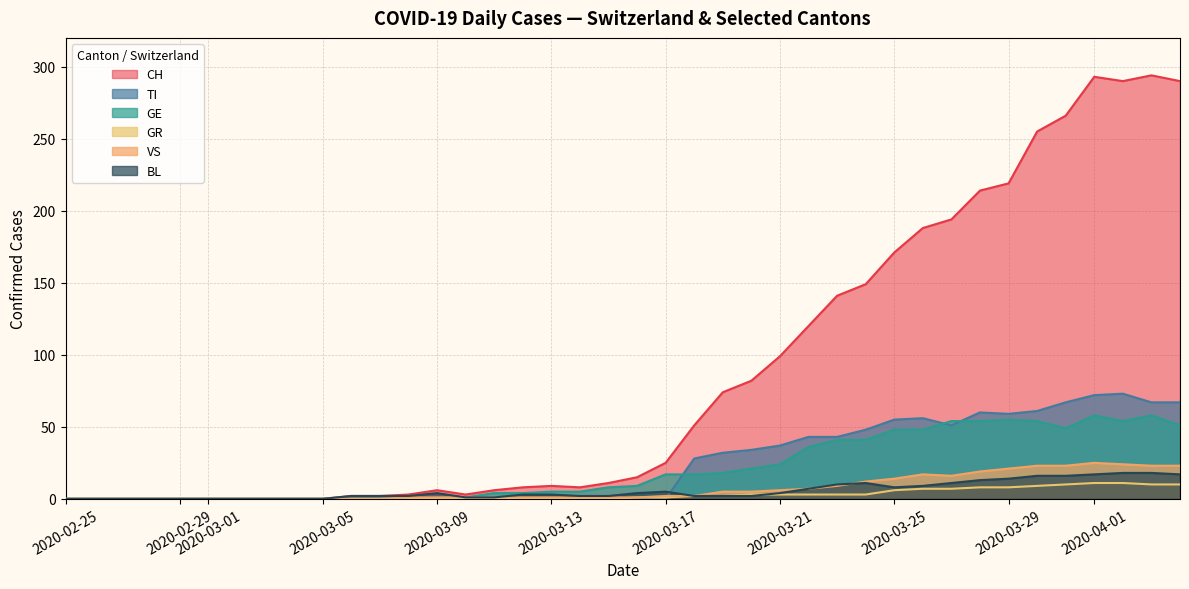

True or false: GE has a value of 29 at 2020-03-29.

False